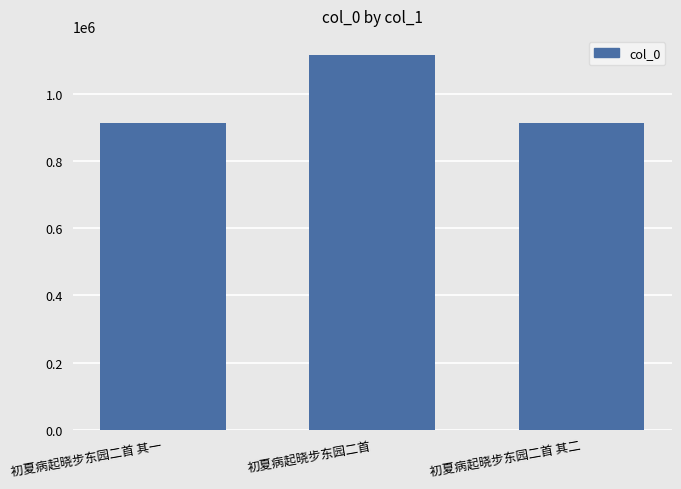

Which has a higher value, 初夏病起晓步东园二首 or 初夏病起晓步东园二首 其一?

初夏病起晓步东园二首